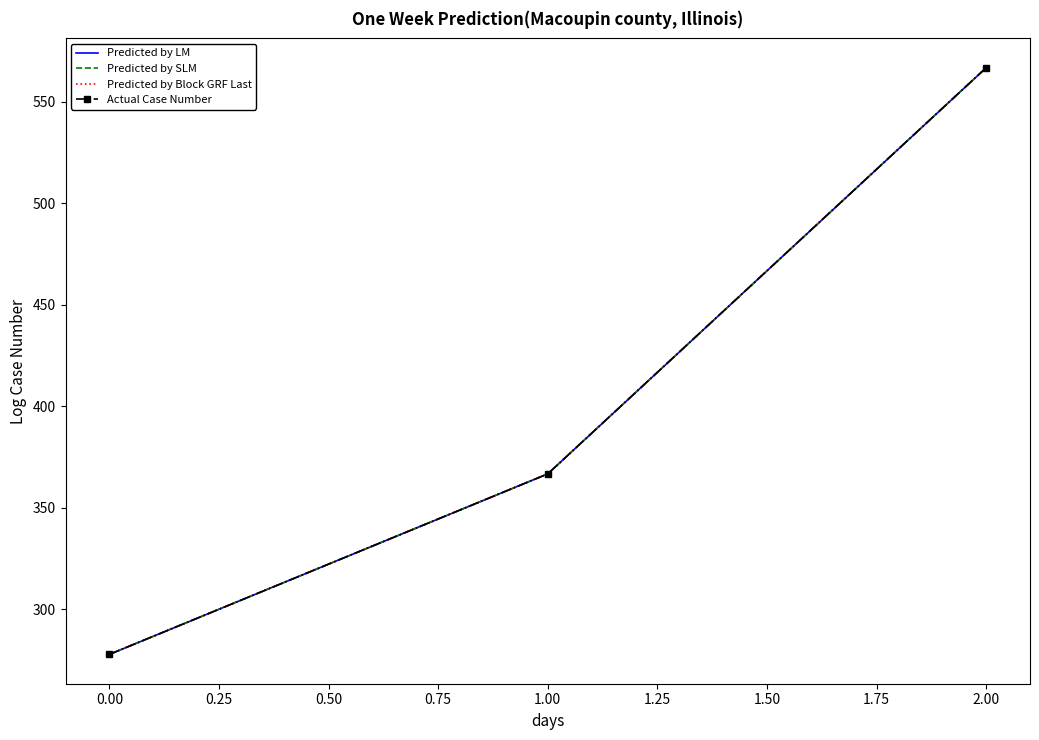

Does the chart have visible grid lines?

No